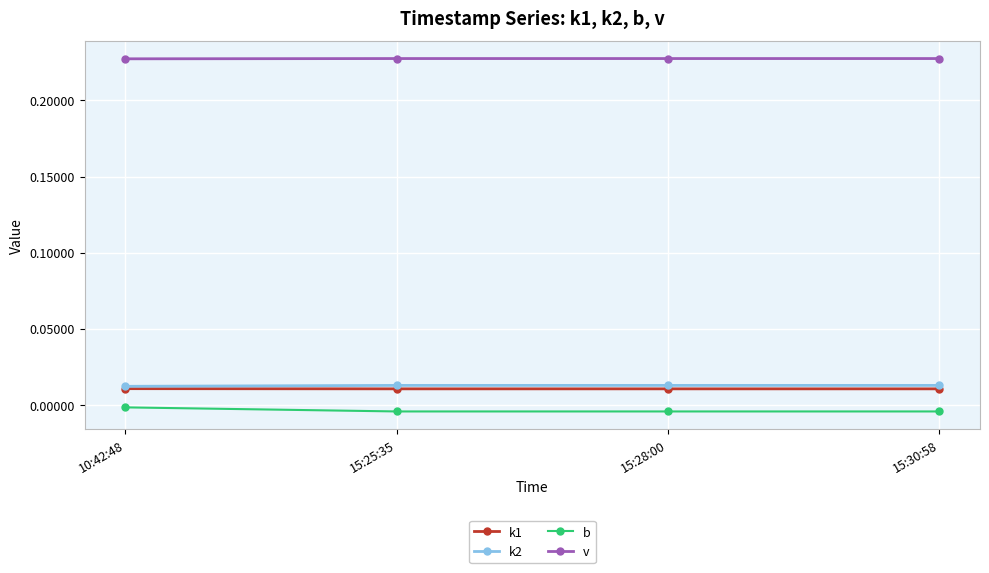

Count the v values in the range 0 to 1.

4